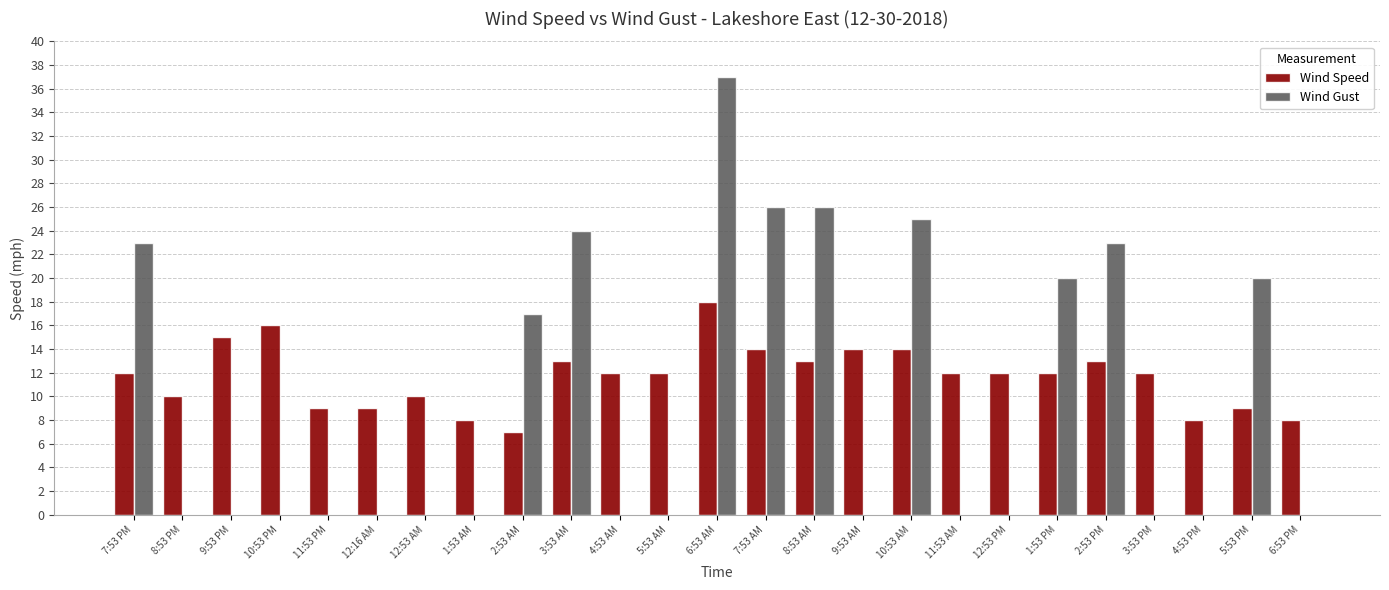

Reading left to right, extract all data points from this chart.

Wind Speed: 12	10	15	16	9	9	10	8	7	13	12	12	18	14	13	14	14	12	12	12	13	12	8	9	8
Wind Gust: 23	0	0	0	0	0	0	0	17	24	0	0	37	26	26	0	25	0	0	20	23	0	0	20	0